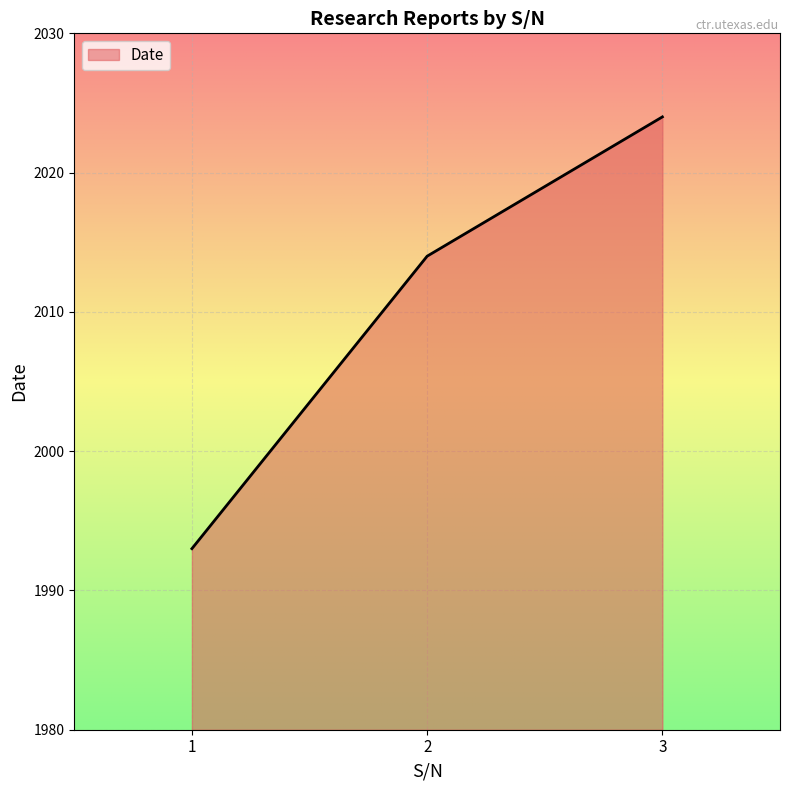

List the labels in order of value, largest first.

3, 2, 1